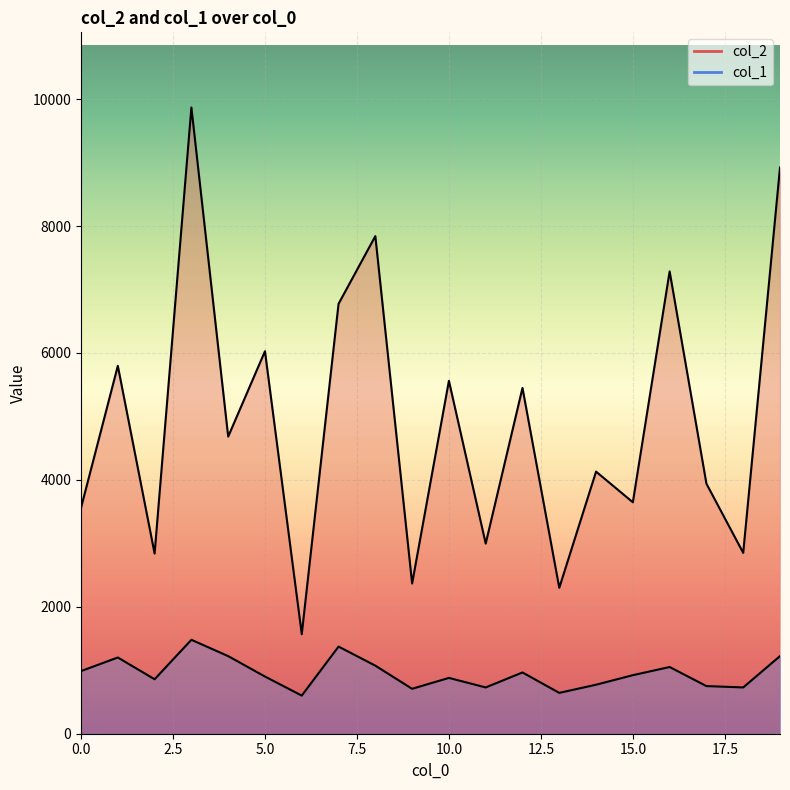

Which series has the widest spread of values?

col_2